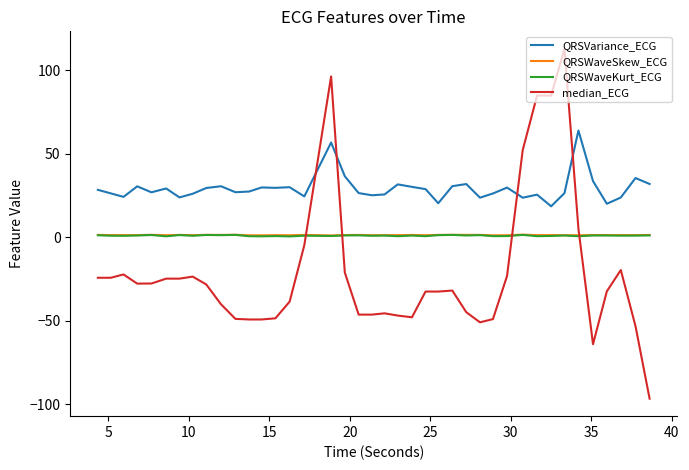

What is the smallest value displayed?

-96.7